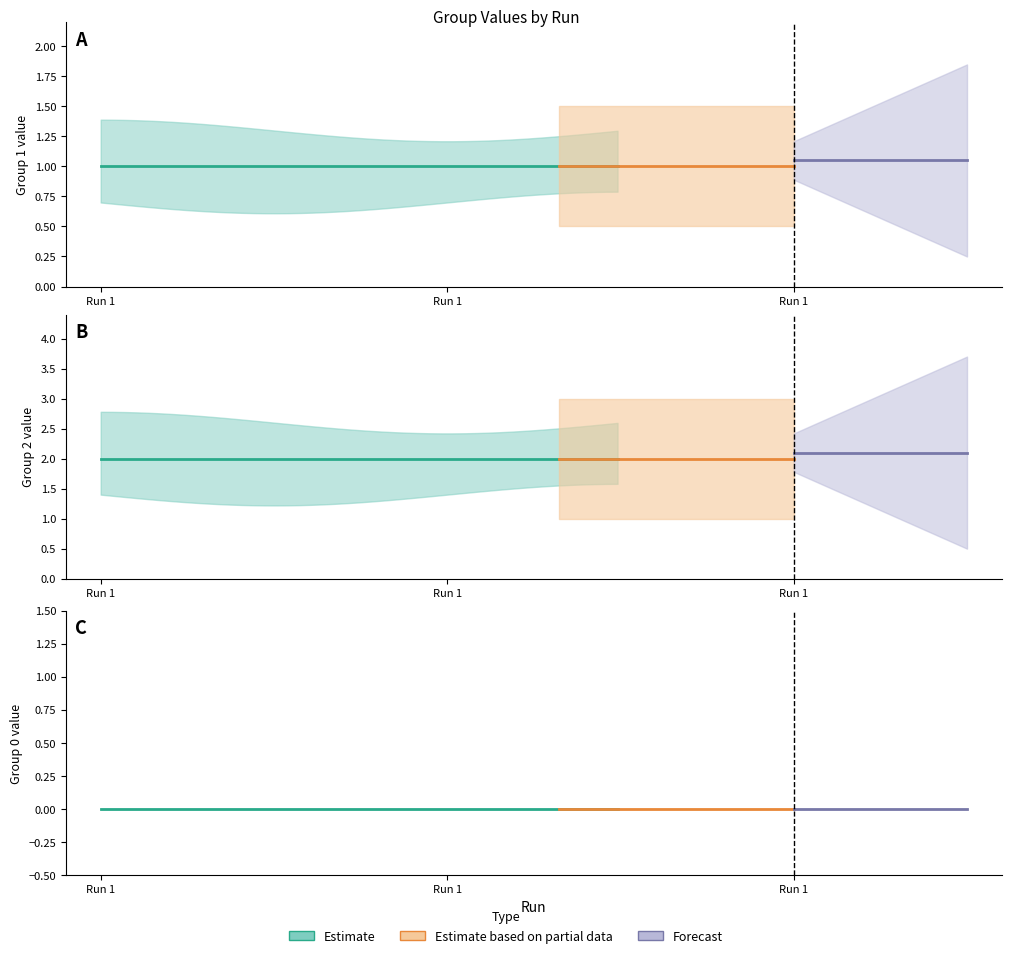

Count the Group 1 (upper) values in the range 1 to 2.

2